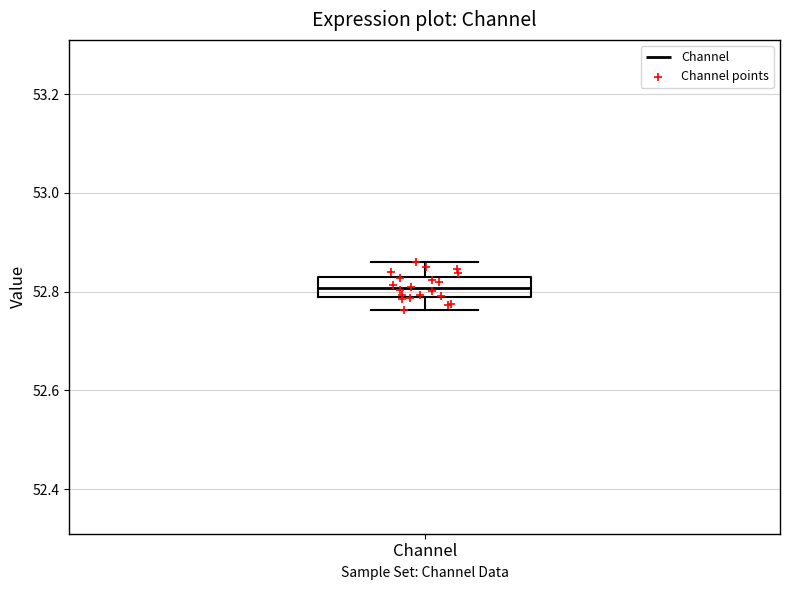

Where is the upper edge of the box for Channel on the y-axis? The values are not printed on the chart, so give them approximately, as read against the axis.

52.84